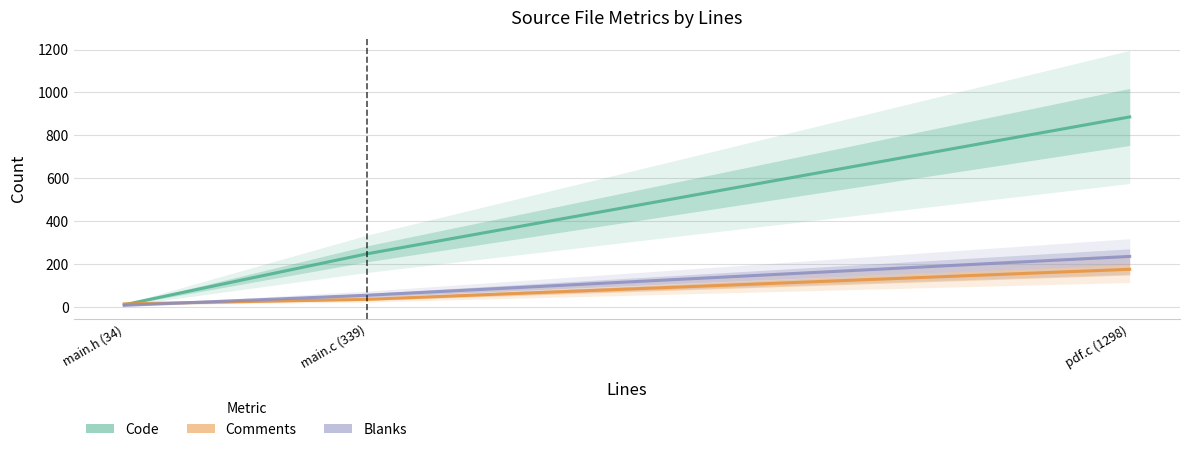

What is the maximum value shown in the chart?

886